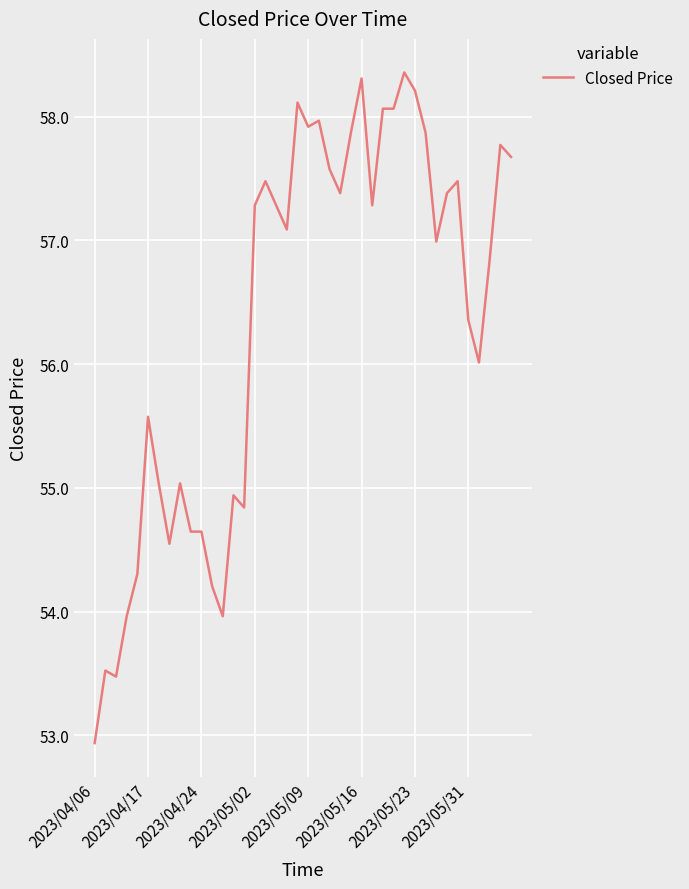

What is the difference between the maximum and minimum values?

5.4